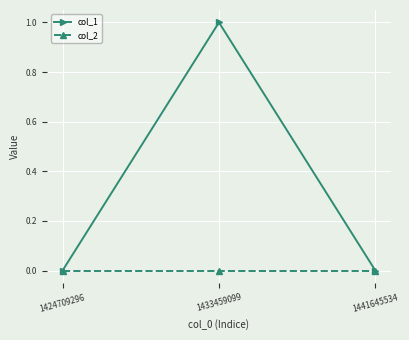

Reading right to left, transcribe all the data shown in this chart.

col_1: 1441645534=0	1433459099=1	1424709296=0
col_2: 1441645534=0	1433459099=0	1424709296=0